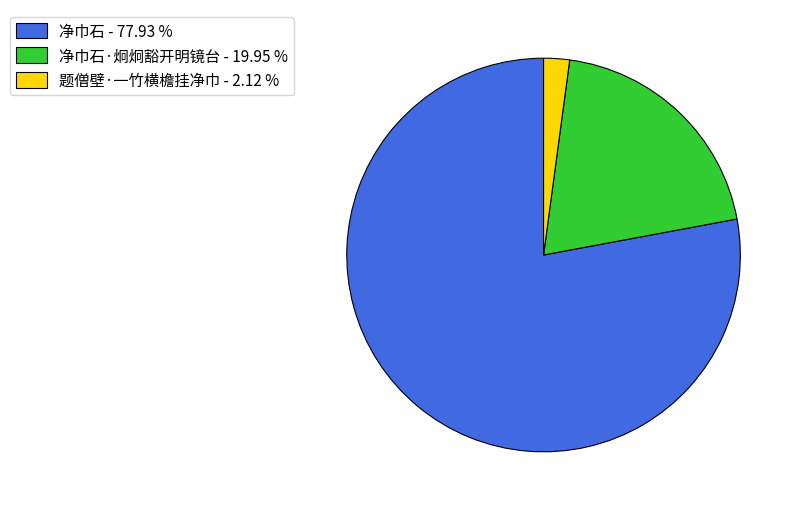

Is the sum of 题僧壁·一竹横檐挂净巾 - 2.12 % and 净巾石·炯炯豁开明镜台 - 19.95 % greater than half?

No